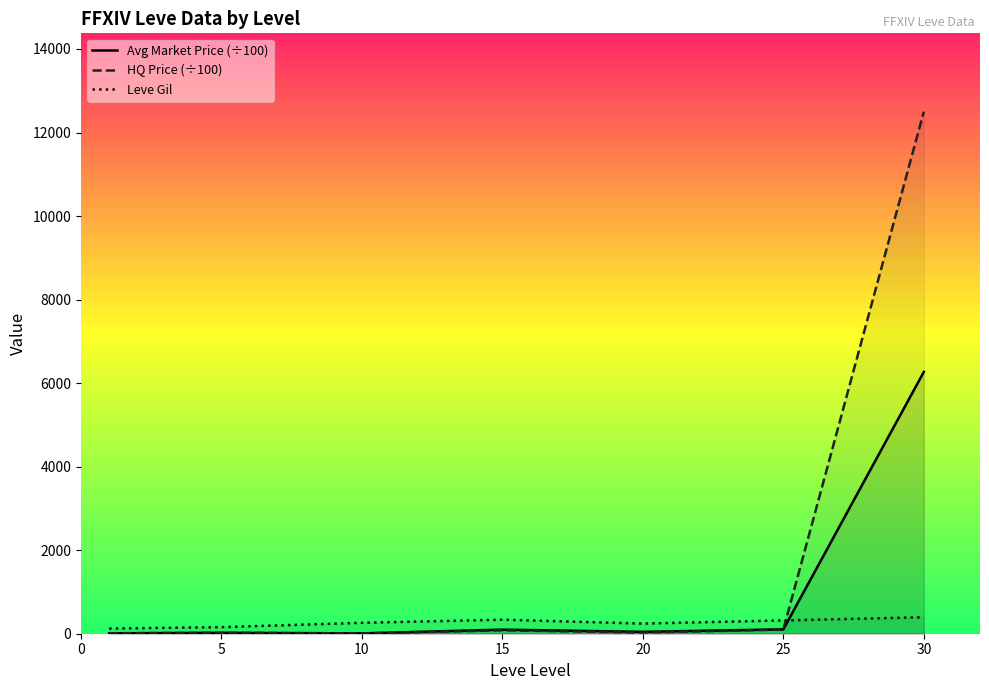

How many values in the HQ Price (÷100) series are below 27?

3